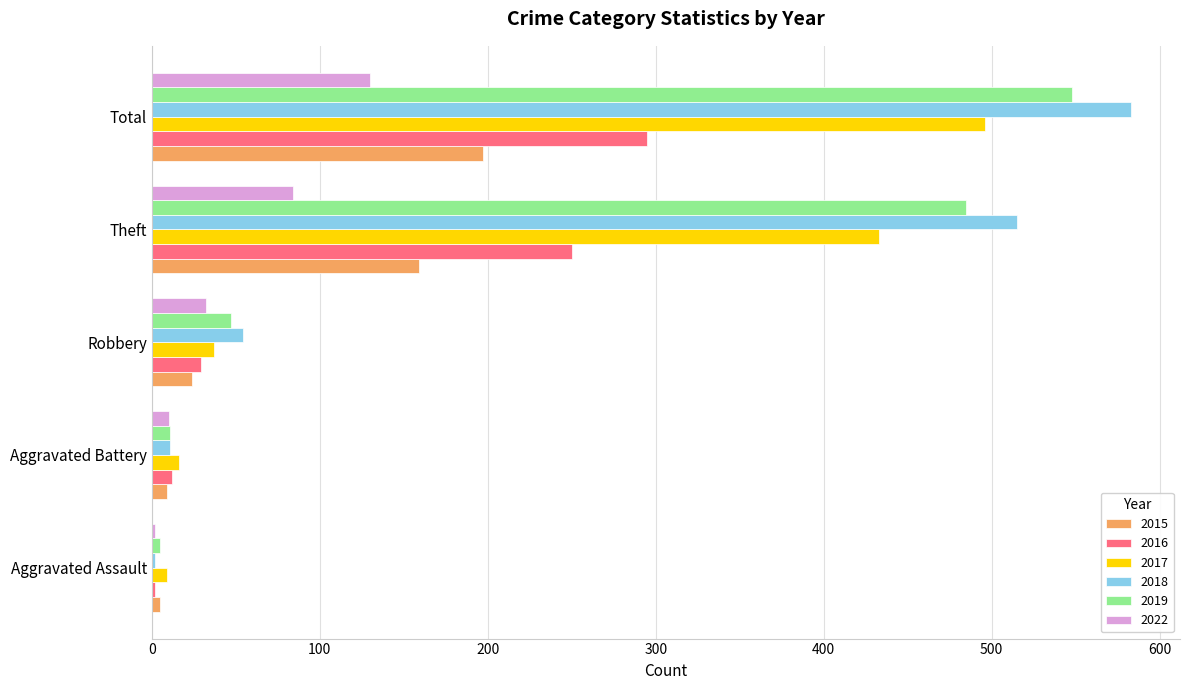

How many distinct data groups are displayed?

6